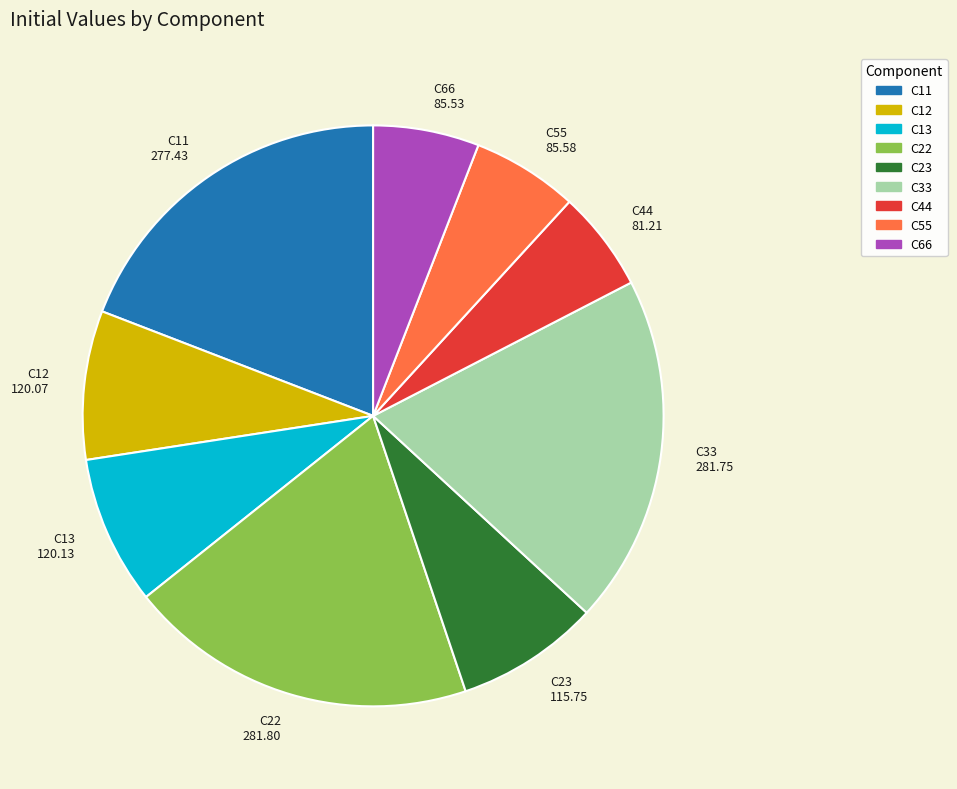

Is the sum of C23 and C11 greater than half?

No